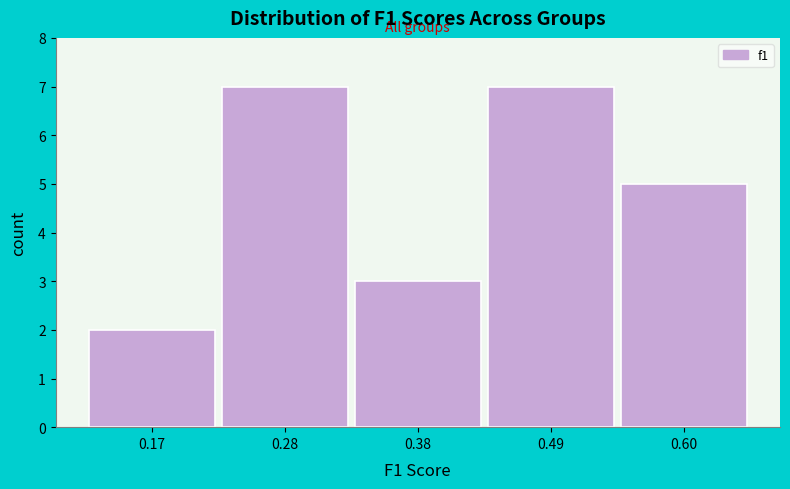

Reading left to right, extract all data points from this chart.

2	7	3	7	5